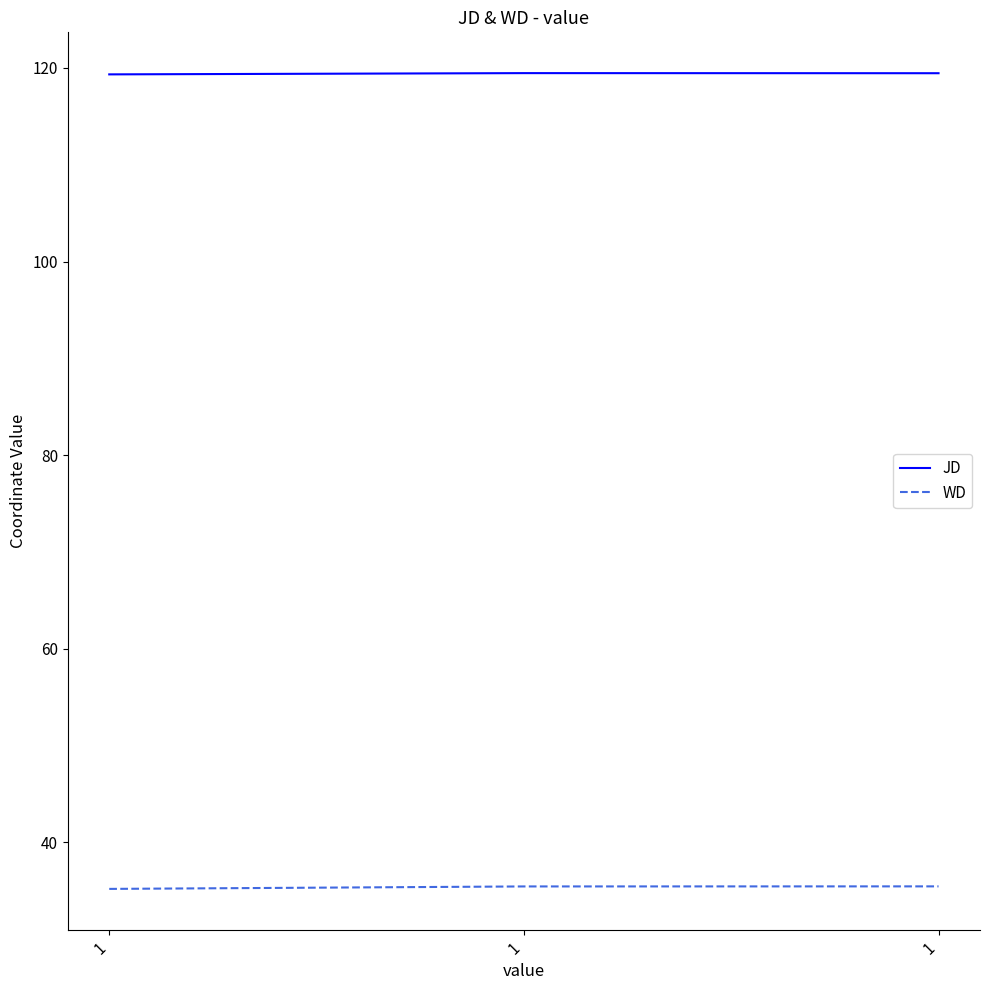

Reading left to right, list all the values displayed in this chart.

JD: 1=119.3	1=119.5	1=119.5
WD: 1=35.2	1=35.4	1=35.4